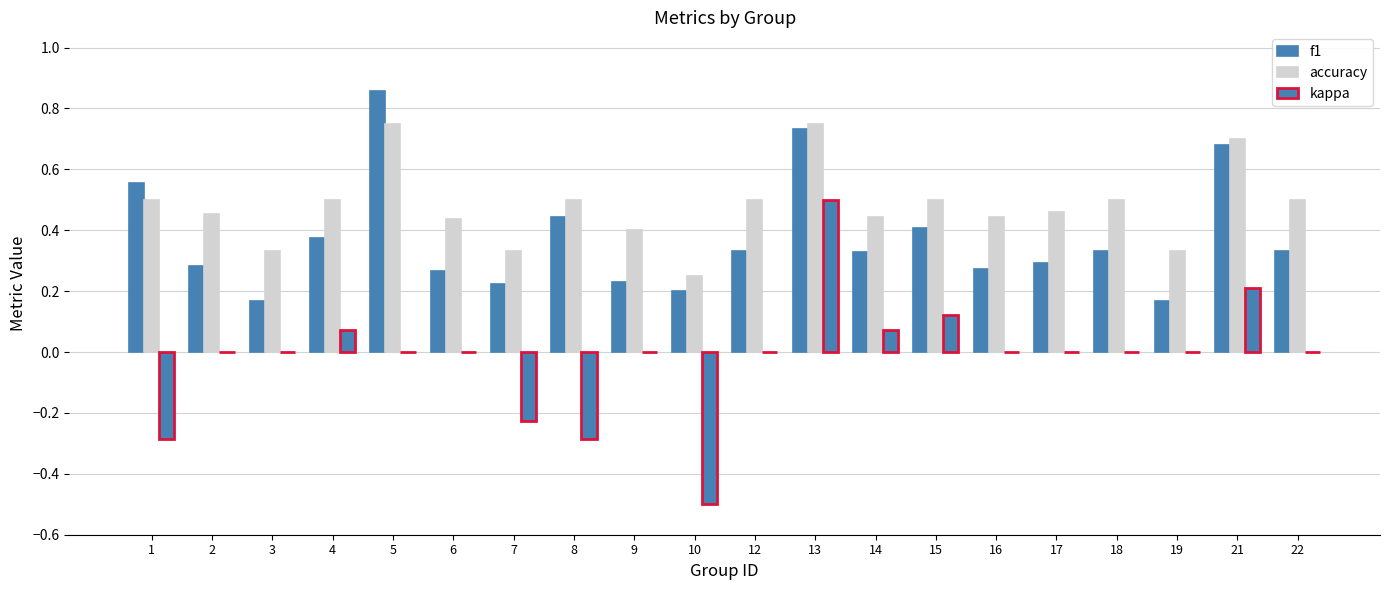

Reading left to right, list all the values displayed in this chart.

f1: 0.6	0.3	0.2	0.4	0.9	0.3	0.2	0.4	0.2	0.2	0.3	0.7	0.3	0.4	0.3	0.3	0.3	0.2	0.7	0.3
accuracy: 0.5	0.5	0.3	0.5	0.8	0.4	0.3	0.5	0.4	0.2	0.5	0.8	0.4	0.5	0.4	0.5	0.5	0.3	0.7	0.5
kappa: -0.3	0.0	0.0	0.1	0.0	0.0	-0.2	-0.3	0.0	-0.5	0.0	0.5	0.1	0.1	0.0	0.0	0.0	0.0	0.2	0.0